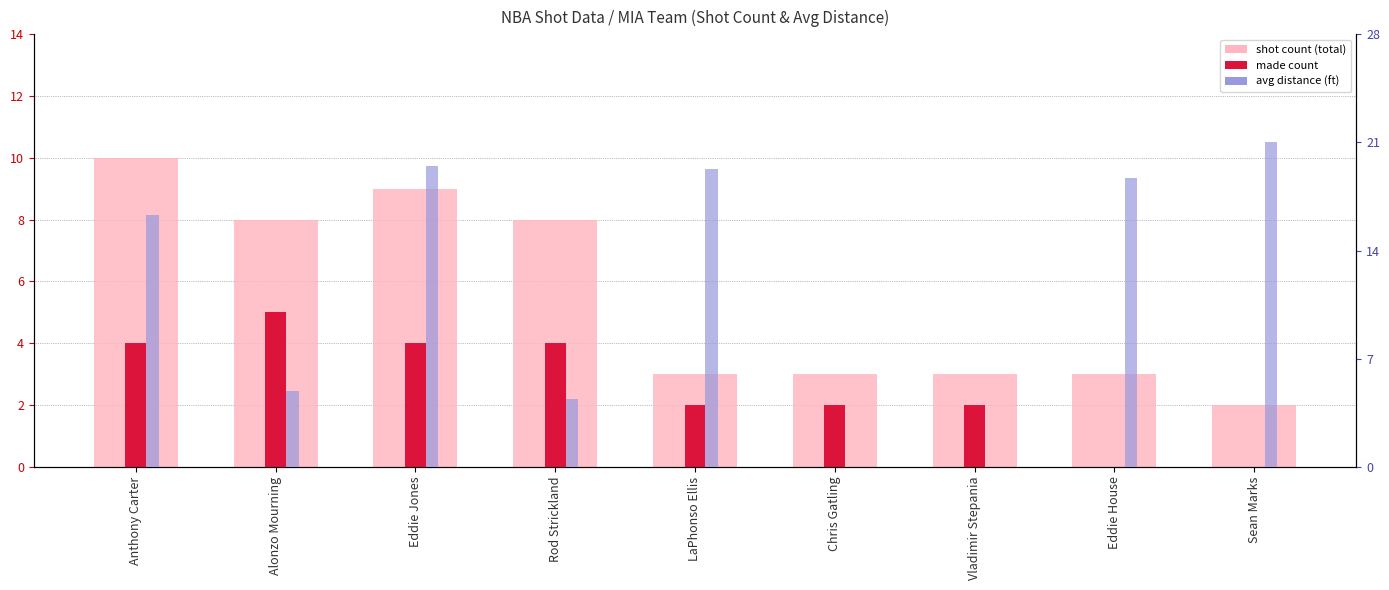

List the series in order of their overall mean, lowest first.

made count, shot count, avg distance